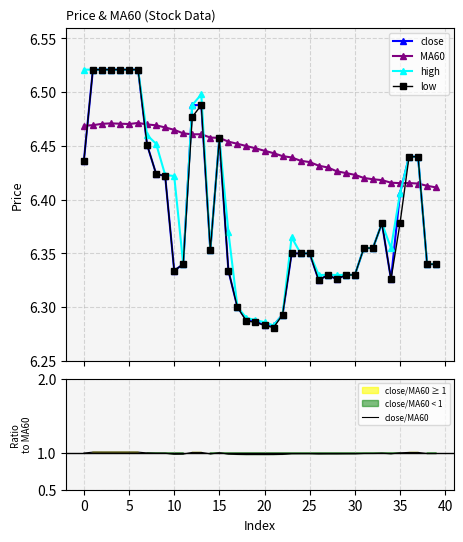

Where is high nearest to the value 6?

21